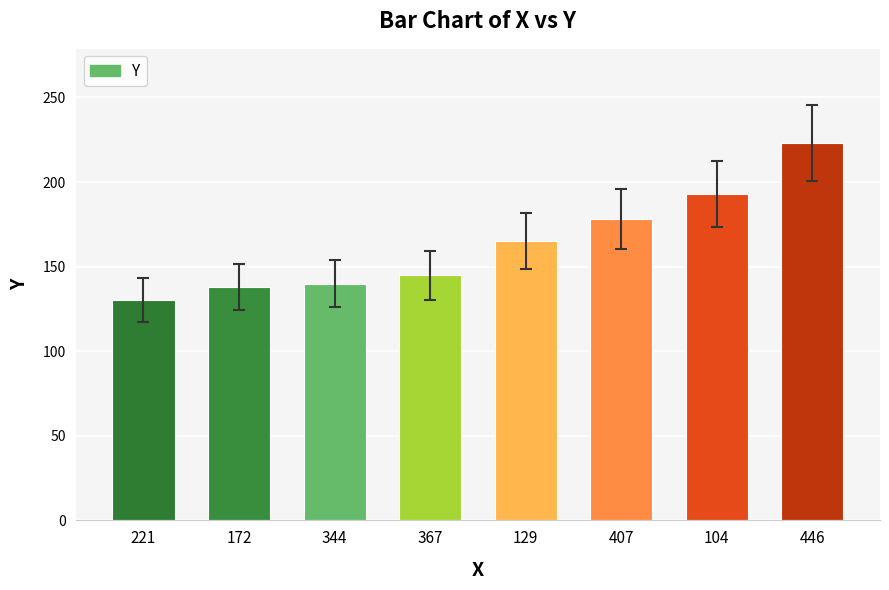

True or false: the data shows 145 at 367.

True